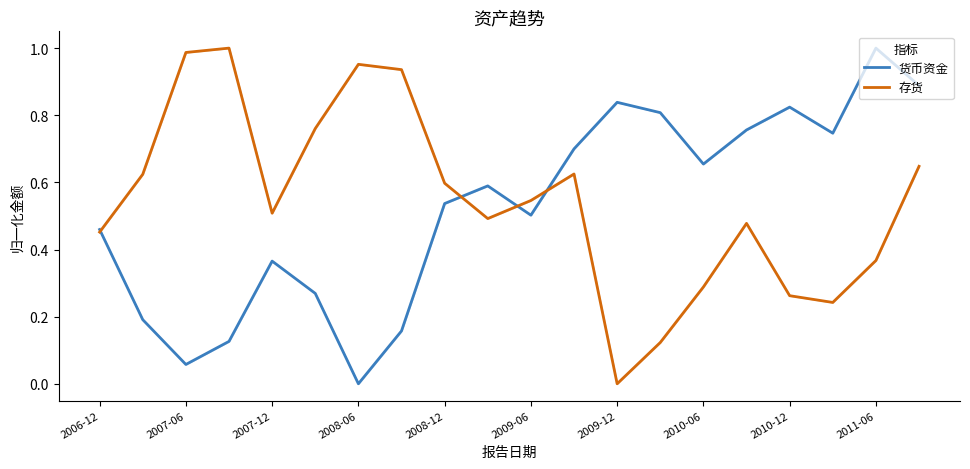

Does the chart have visible grid lines?

No